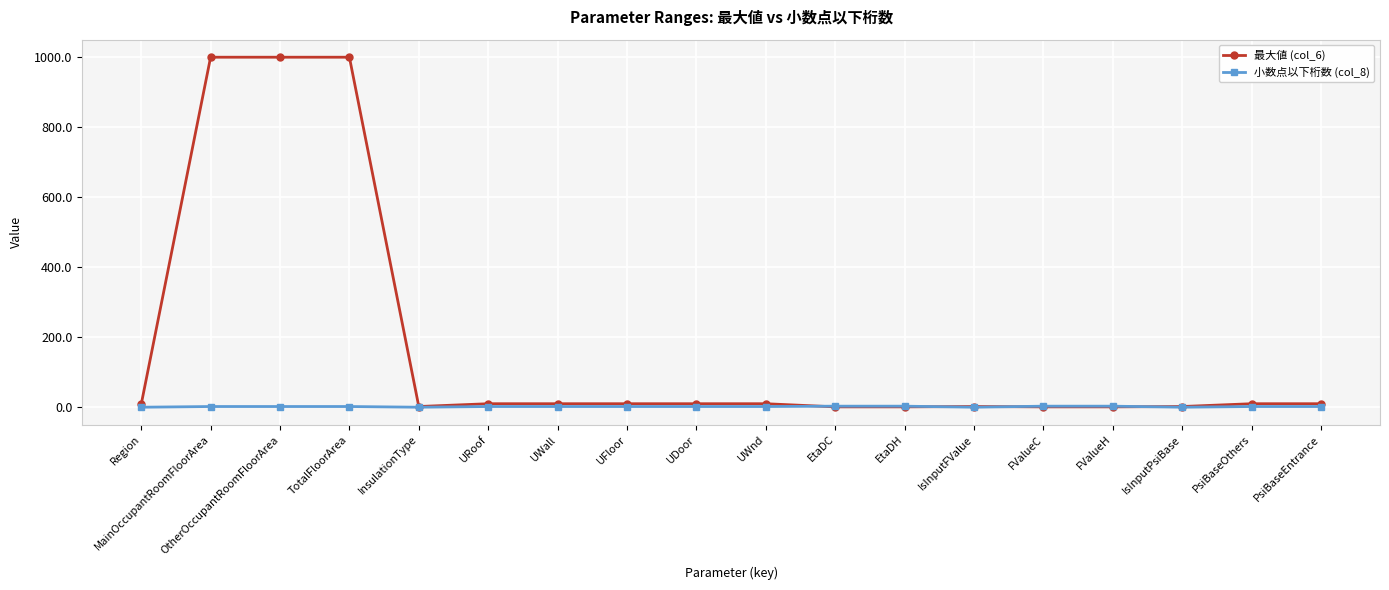

Which series has the largest total across all categories?

最大値 (col_6)